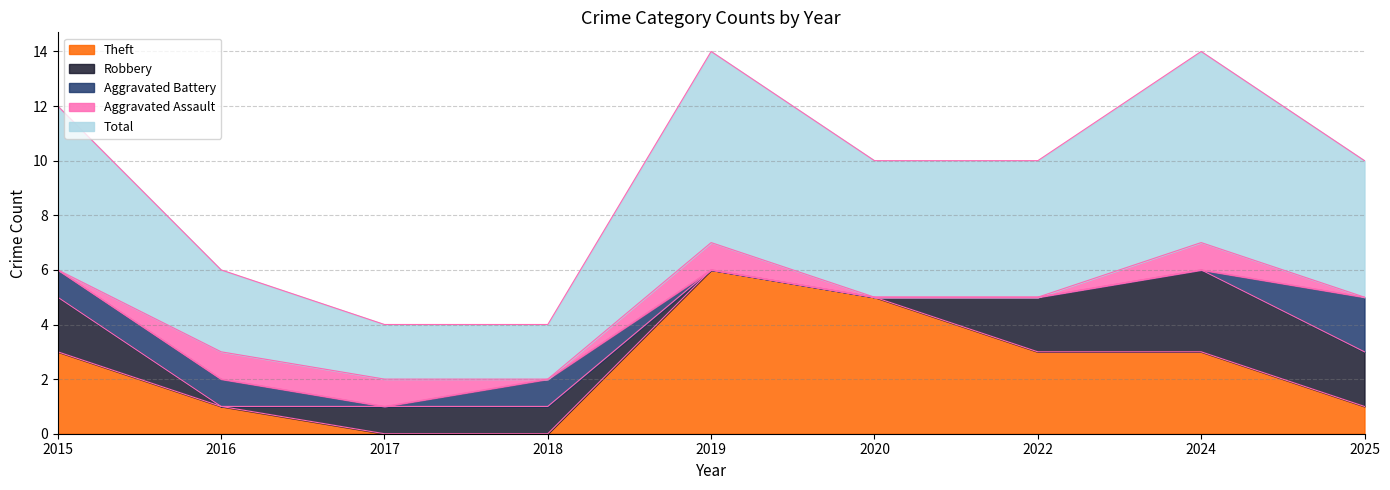

Between 2016 and 2018, which series saw the biggest shift?

Aggravated Assault